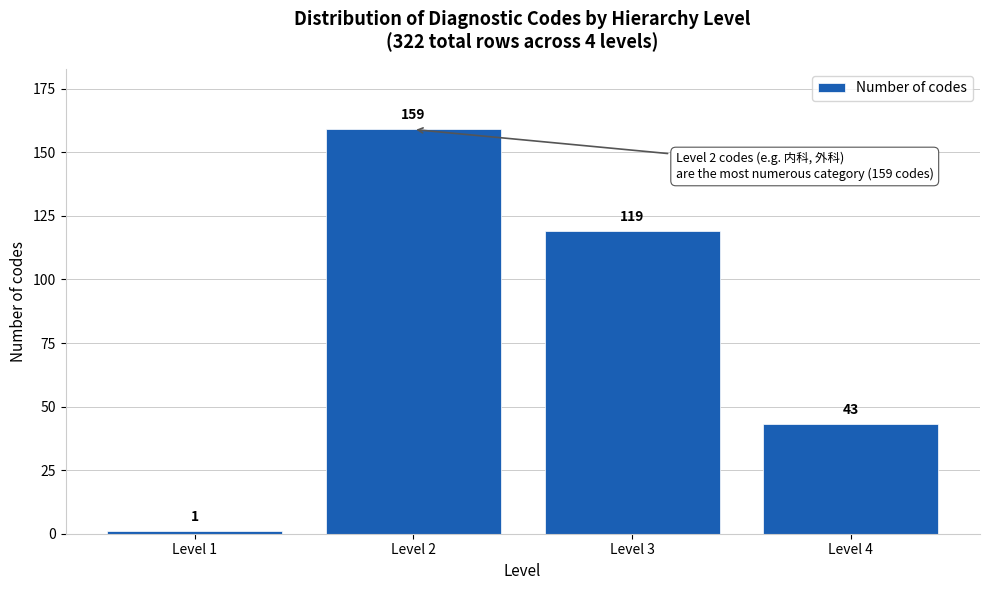

Reading left to right, list all the values displayed in this chart.

1	159	119	43